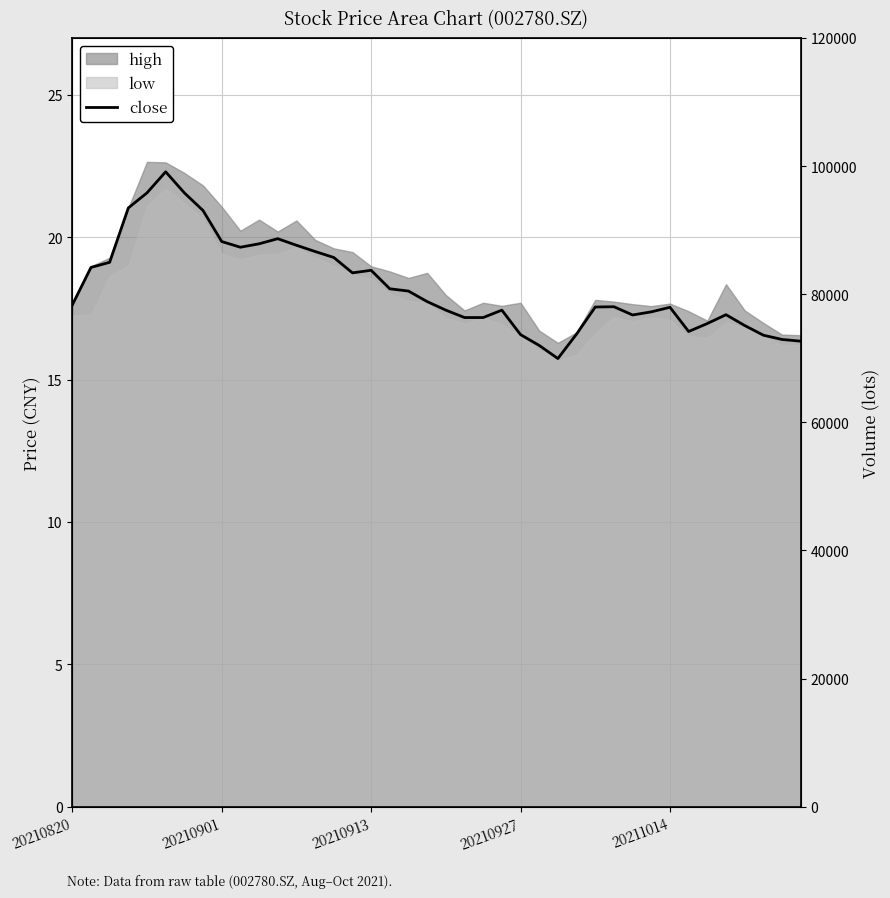

Approximately how many times larger is the value at 20 compared to 27?

1.1